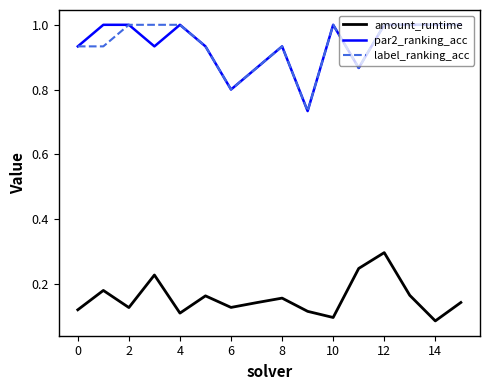

True or false: amount_runtime and par2_ranking_acc intersect in this chart.

False